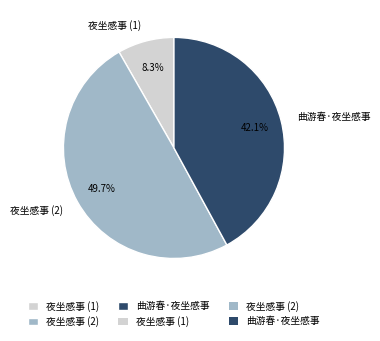

Rank the categories by value from lowest to highest.

夜坐感事 (1), 曲游春·夜坐感事, 夜坐感事 (2)